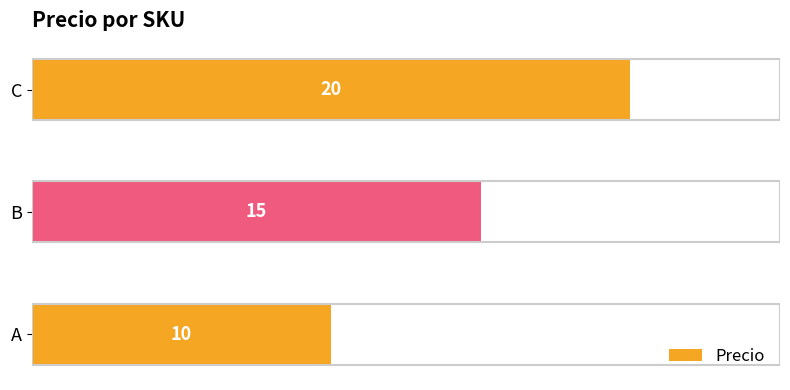

What is the sum of all values?

45